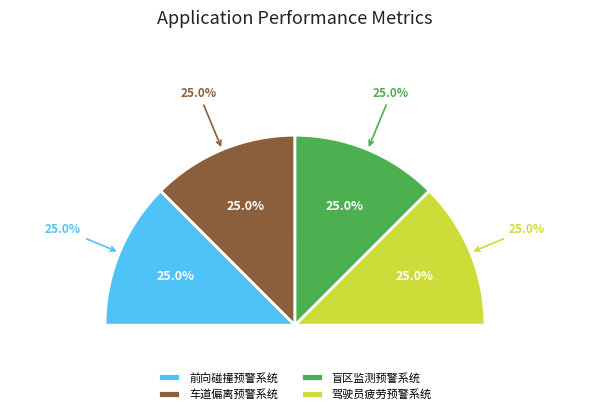

Rank the categories by value from highest to lowest.

驾驶员疲劳预警系统, 盲区监测预警系统, 车道偏离预警系统, 前向碰撞预警系统